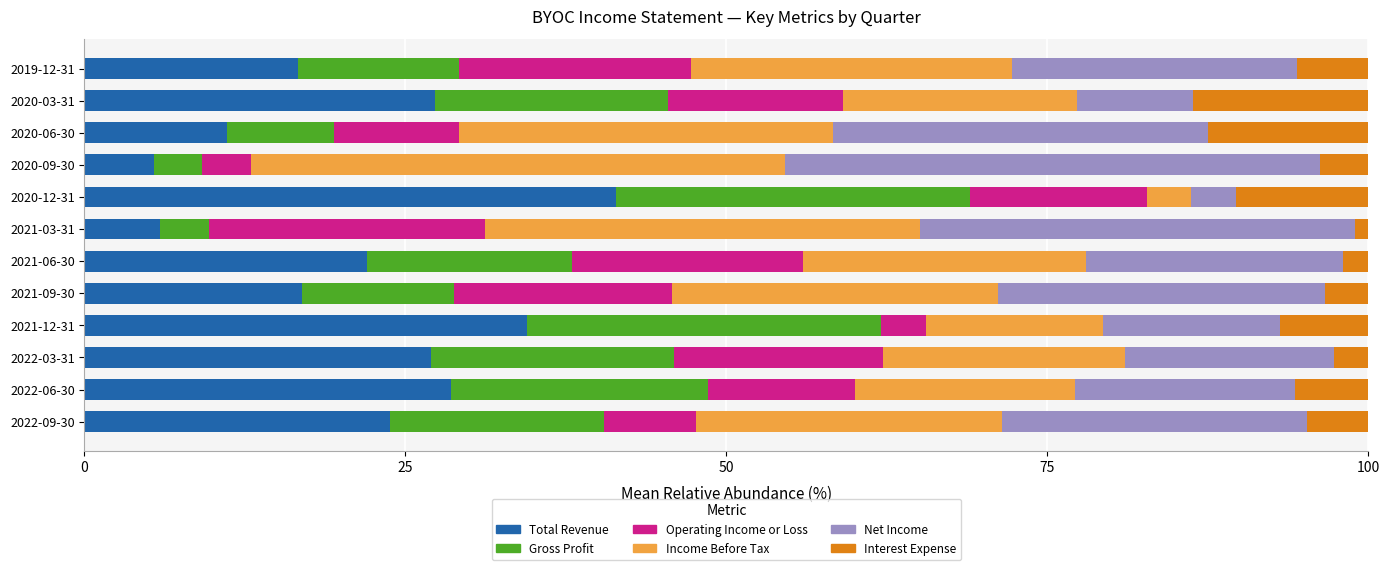

What is the total value across all series at 2022-09-30?

100.0